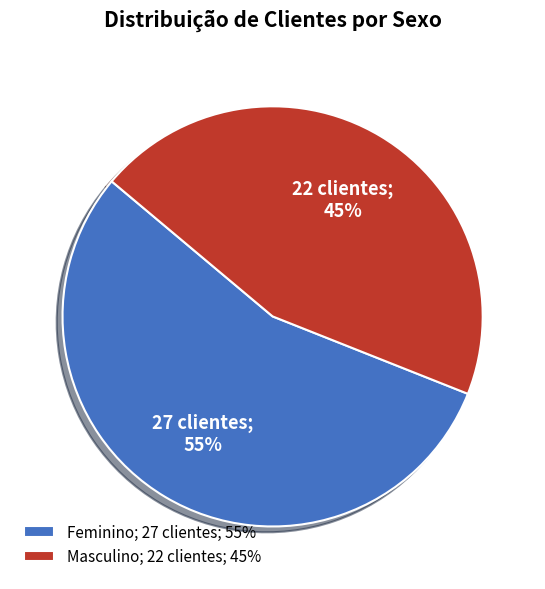

To the nearest percent, what is the difference between the largest and smallest slice percentages?

10%